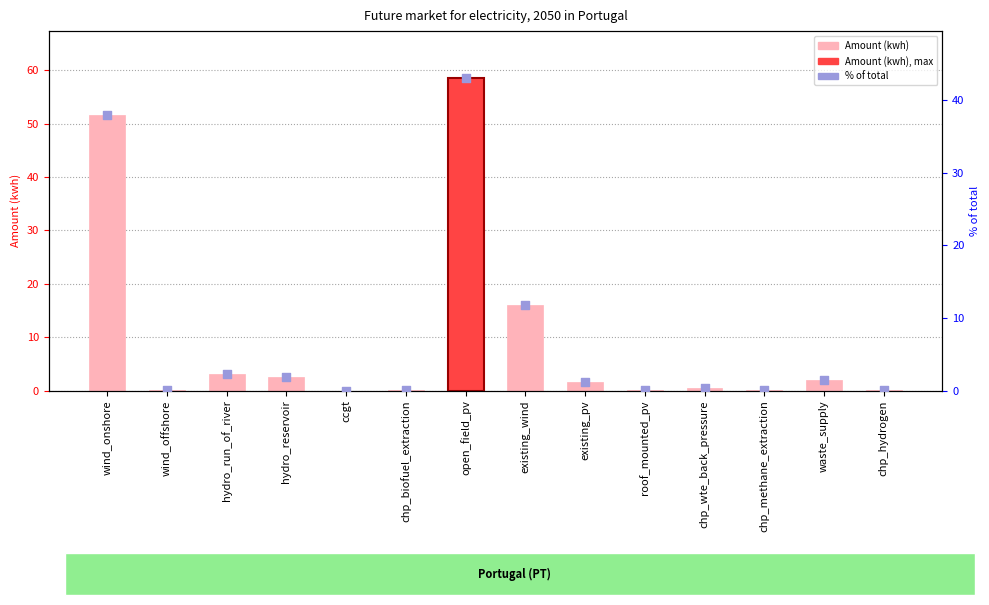

Is the value of % of total at chp_hydrogen greater than the value of Amount (kwh) at existing_wind?

No